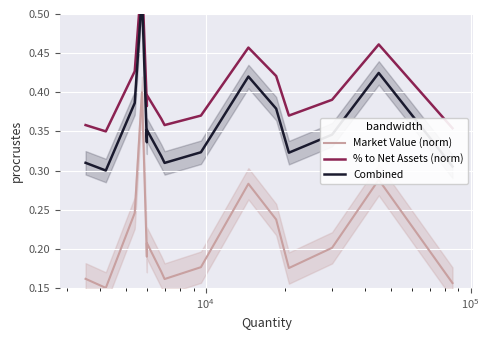

True or false: Market Value (norm) and Combined intersect in this chart.

False